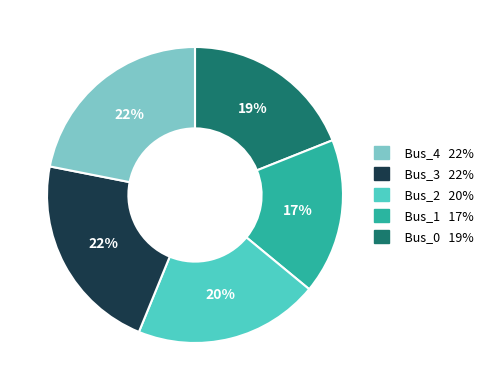

To the nearest percent, what is the difference between the largest and smallest slice percentages?

5%